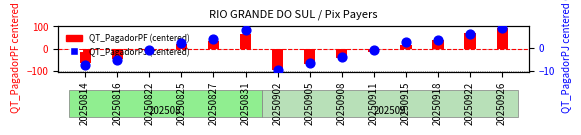

Which series contains the lowest Y value?

QT_PagadorPF (centered)